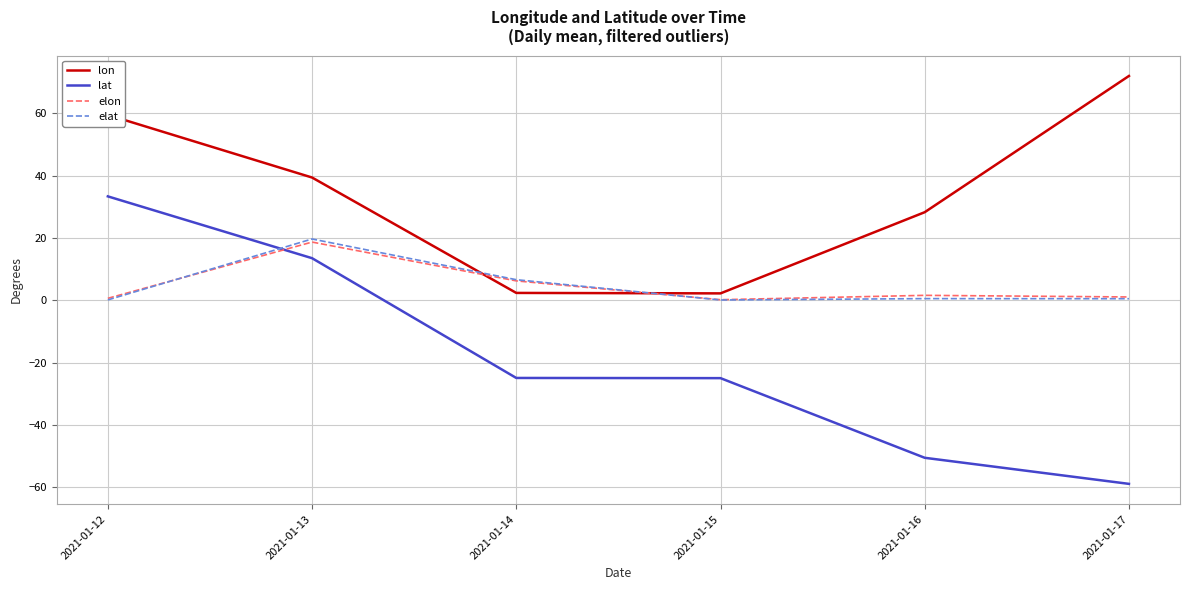

After their last crossing, which series has the higher values: lon or elon?

lon